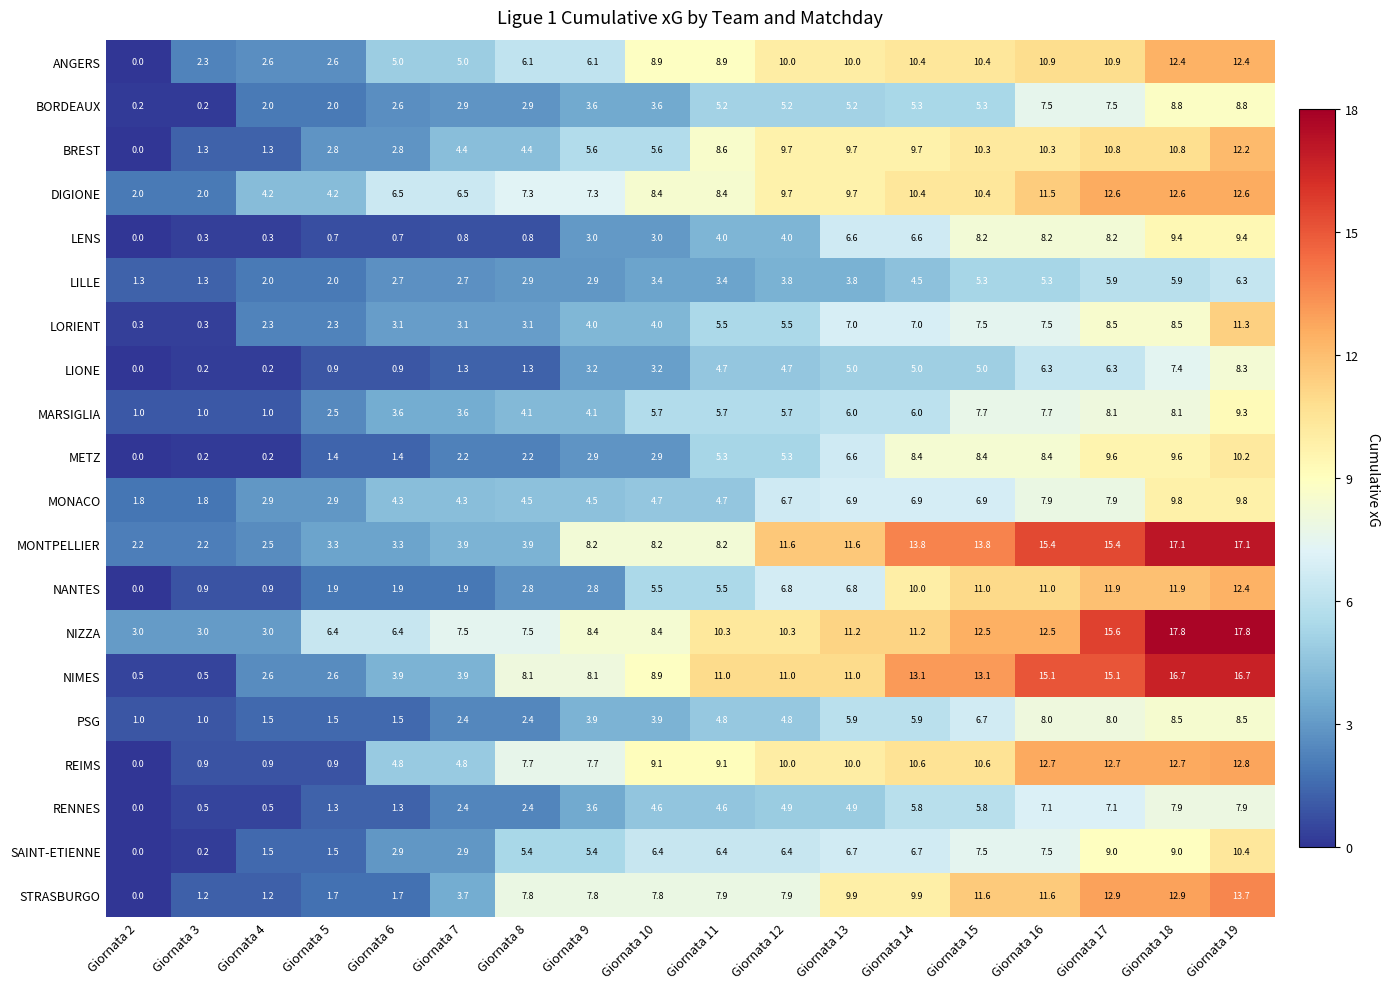

What is the minimum value for MONACO?

1.8